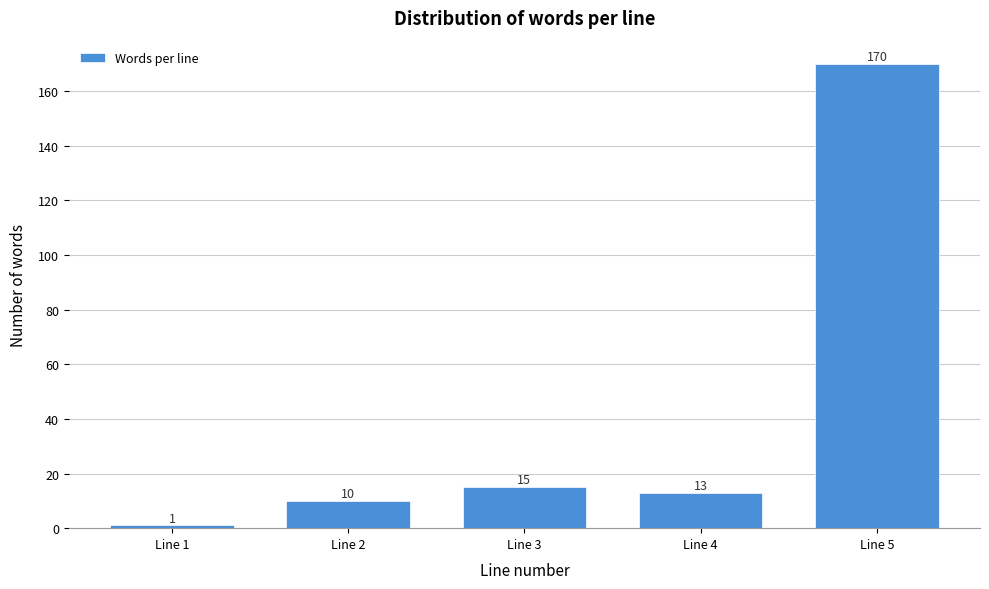

Reading left to right, what are all the values shown in this chart?

1	10	15	13	170